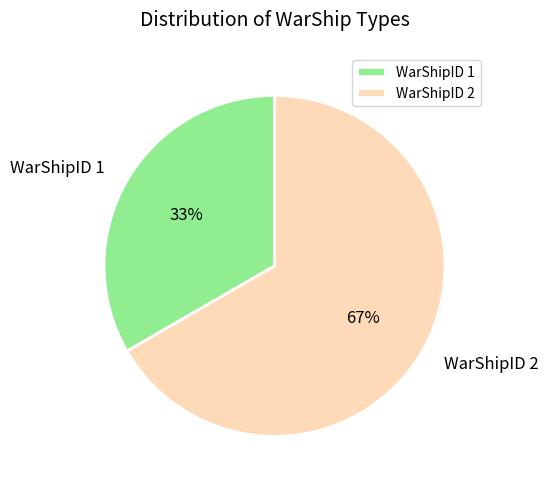

Which slice is the smallest?

WarShipID 1